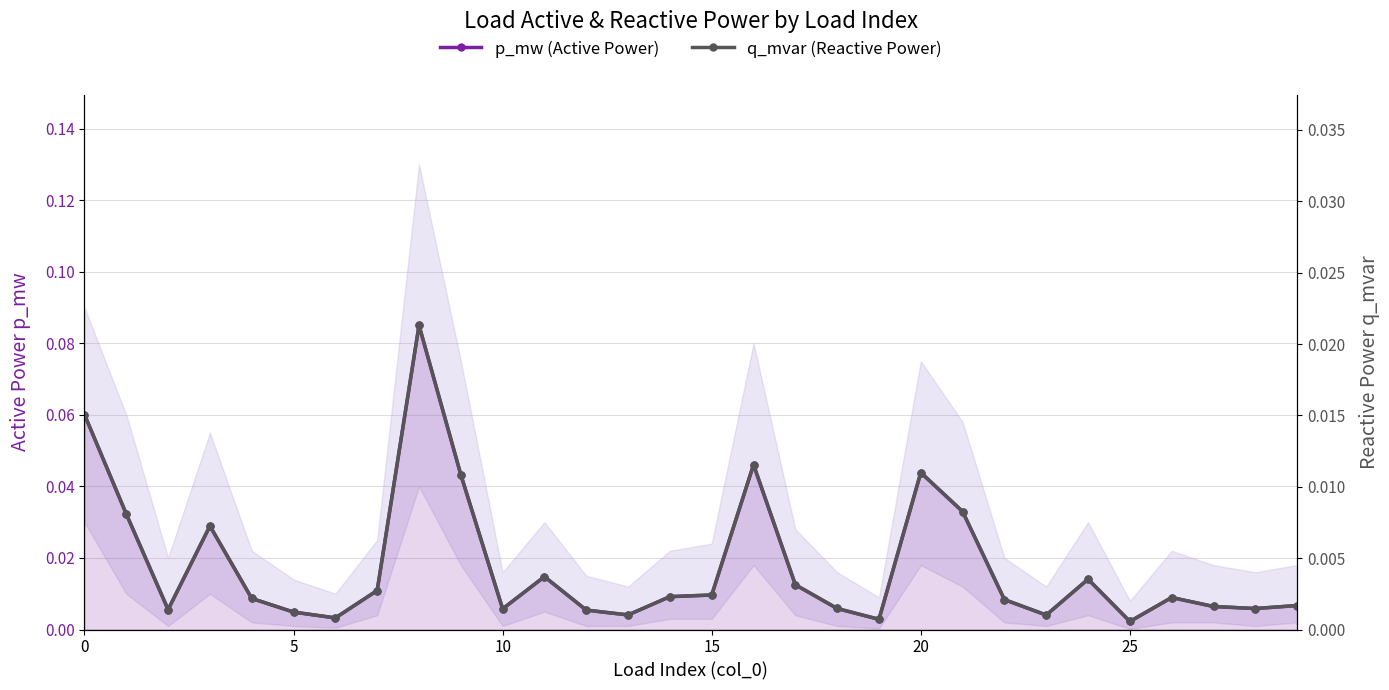

At how many categories does at least one series exceed 0?

30